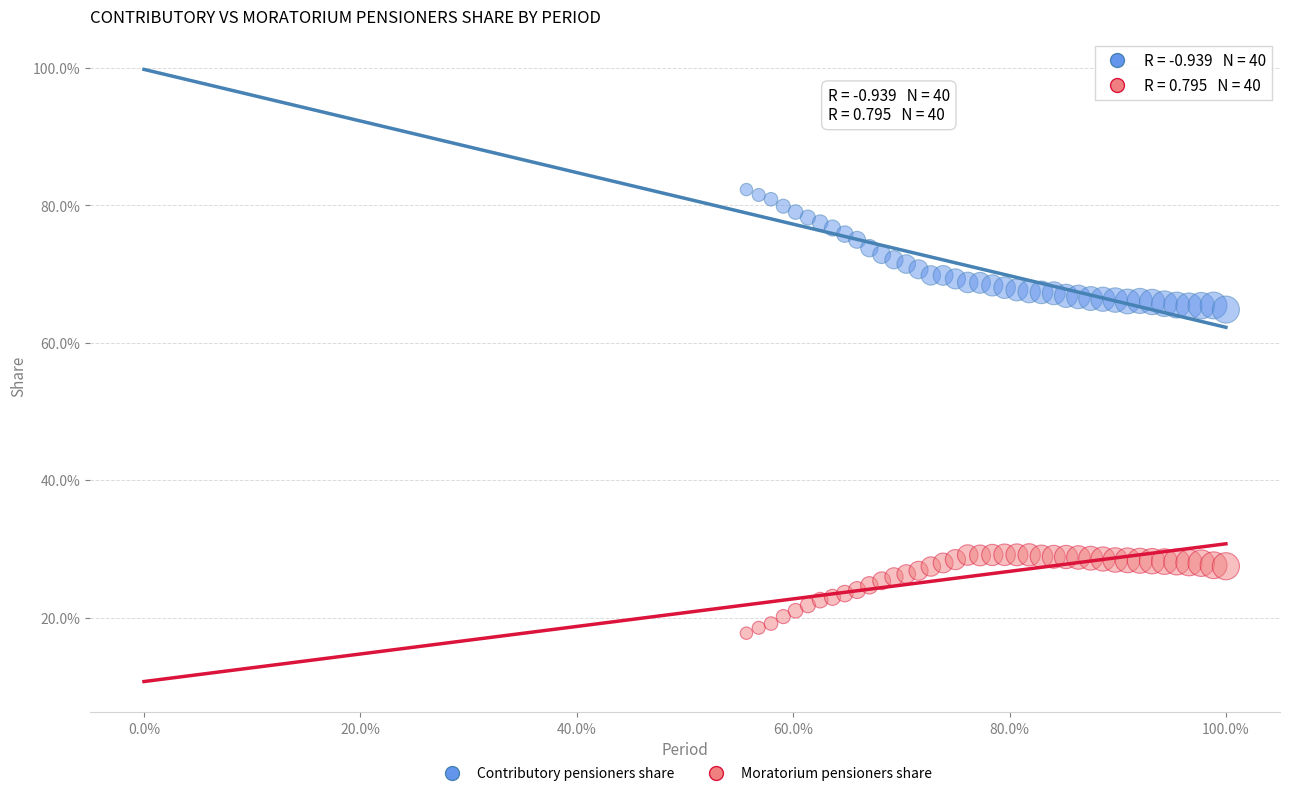

What are all the series names shown in the legend?

Contributory pensioners share, Moratorium pensioners share